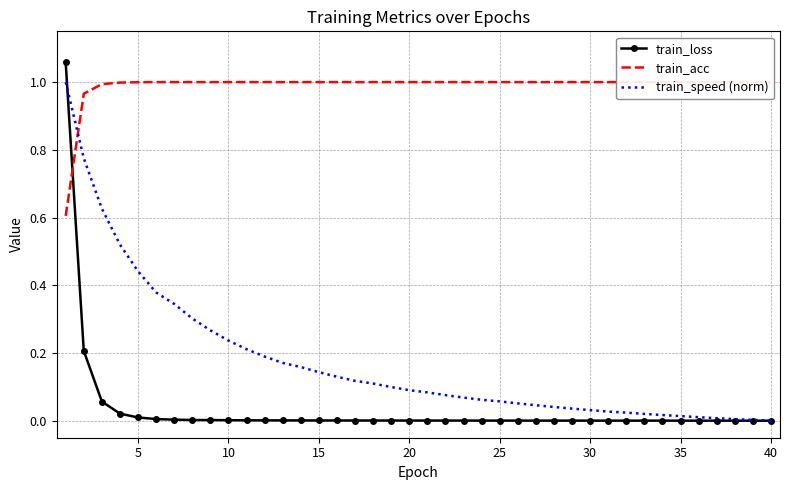

True or false: train_loss and train_acc cross at least once.

True